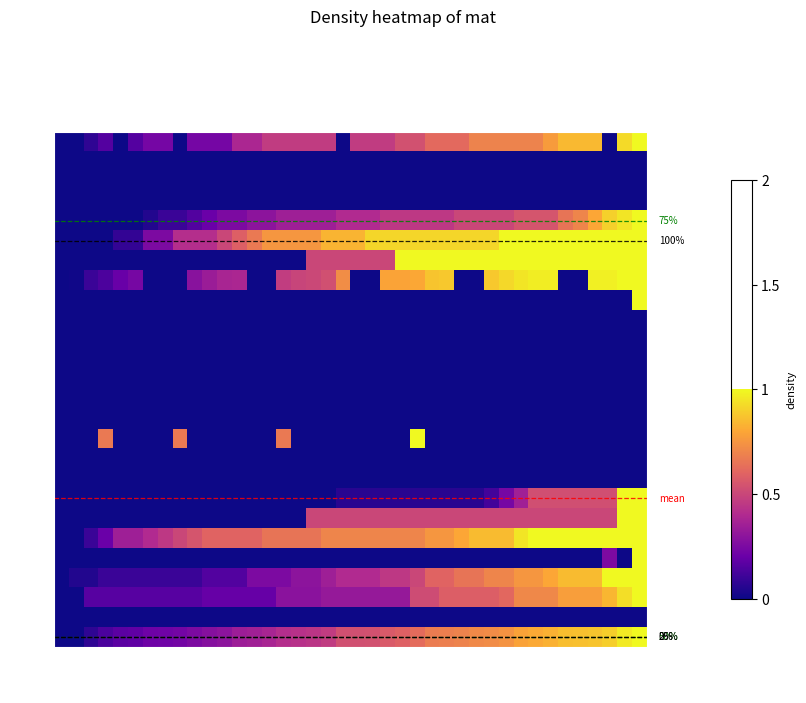

What is the difference between the second highest and minimum values in the UR series?

0.2